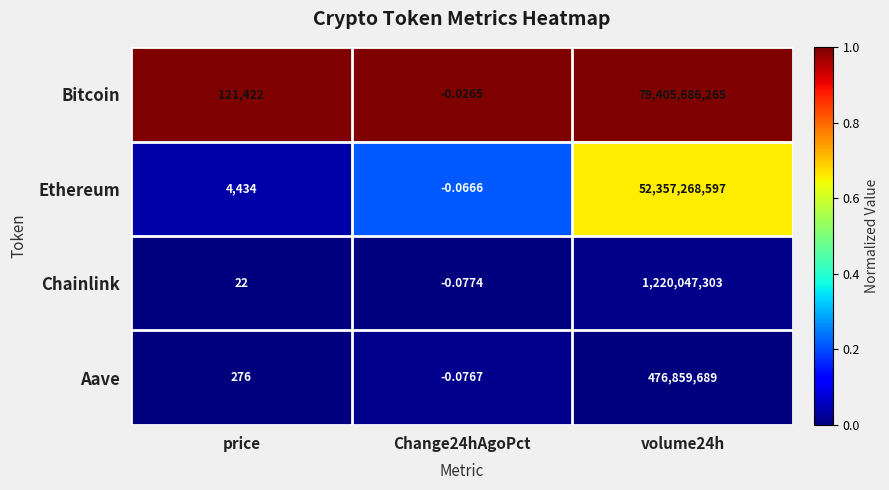

Which series changed the most between Change24hAgoPct and volume24h?

Bitcoin